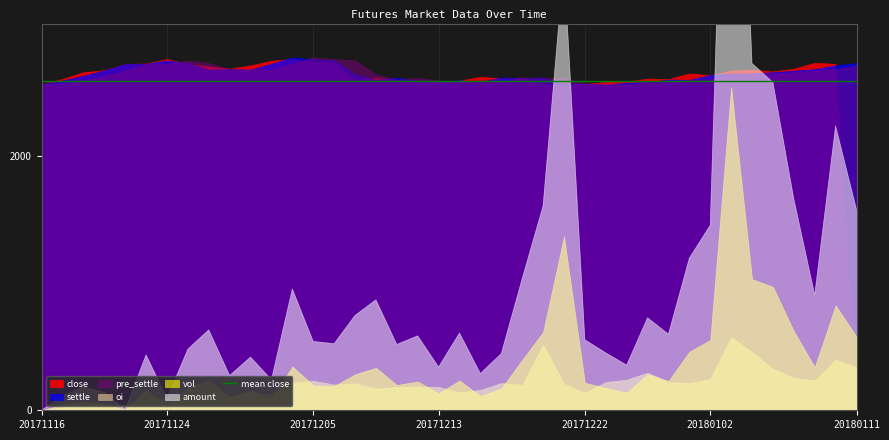

Where is the first local maximum for amount?

20171120